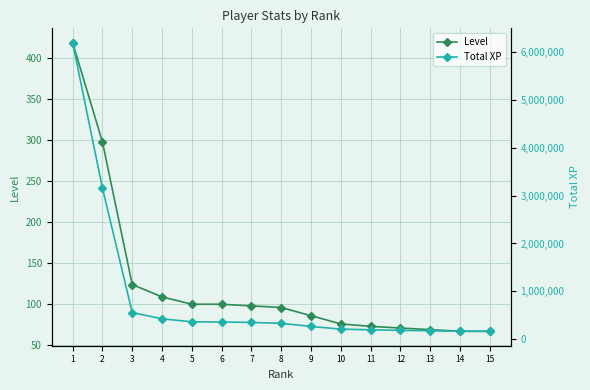

How many lines are shown in the chart?

2